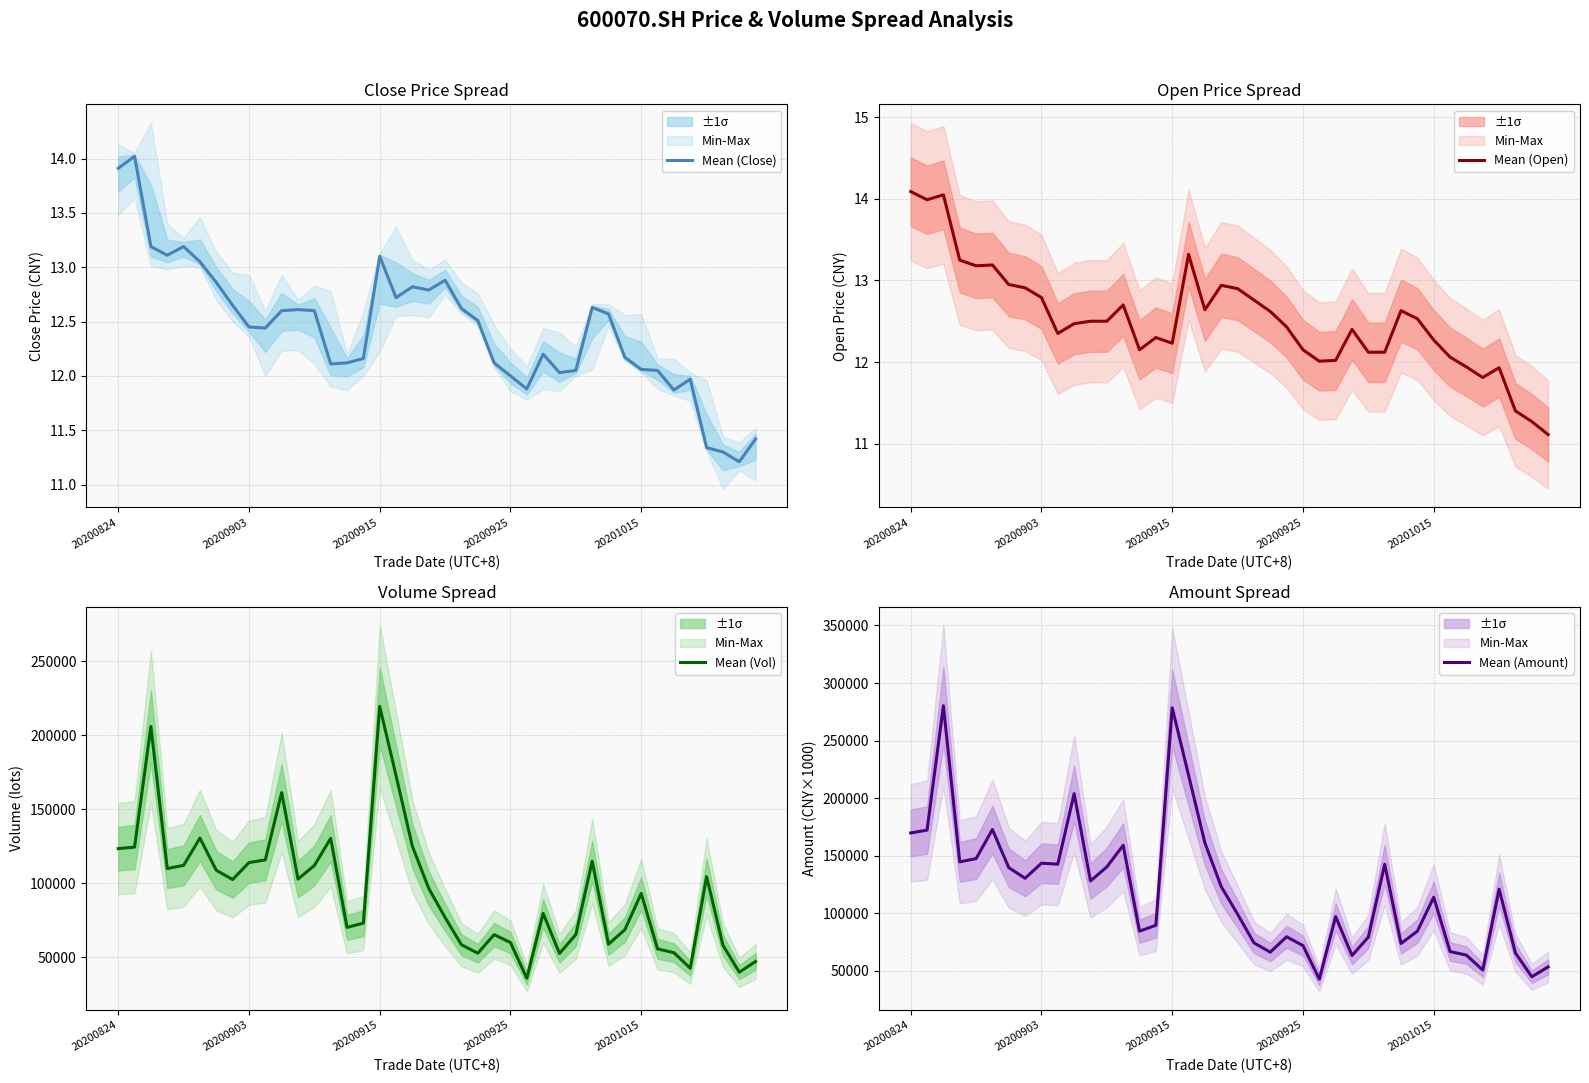

True or false: Mean (Close) has a value of 12.0 at 20200925.

True